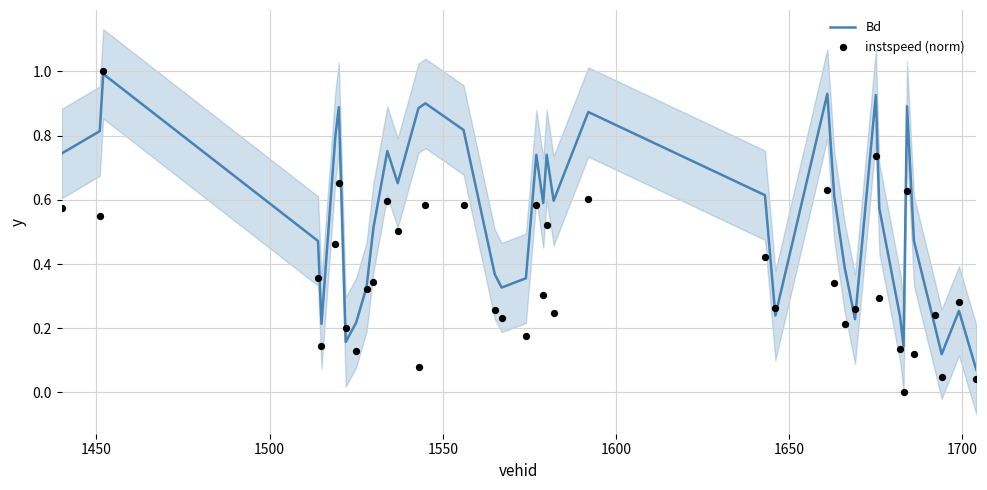

Which series has the largest total across all categories?

Bd